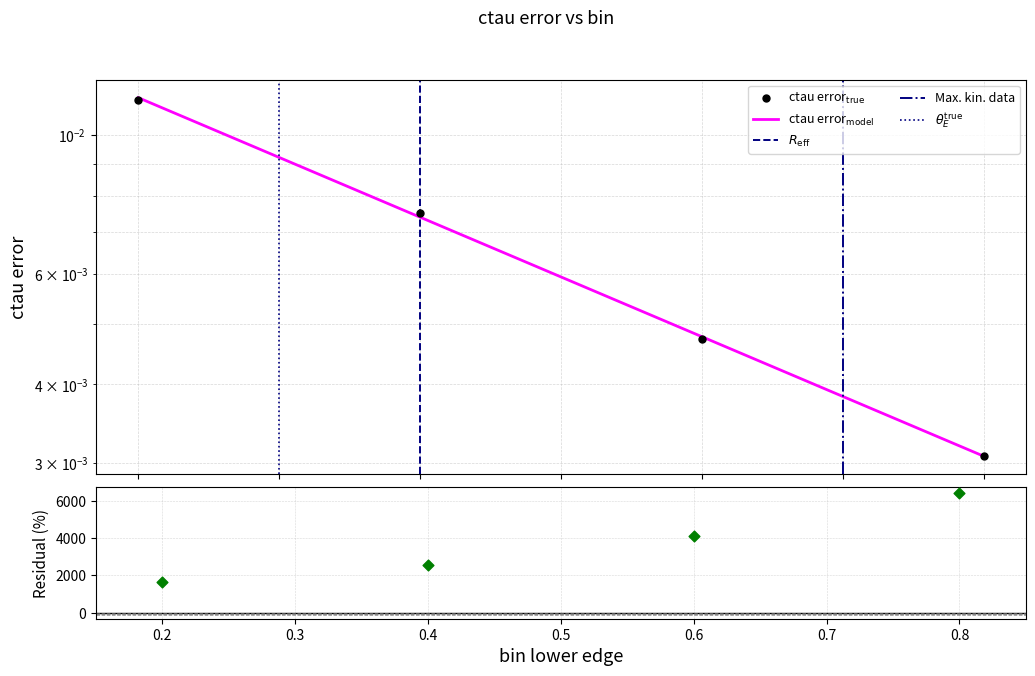

What is the total value across all series at 0.4?

2566.4